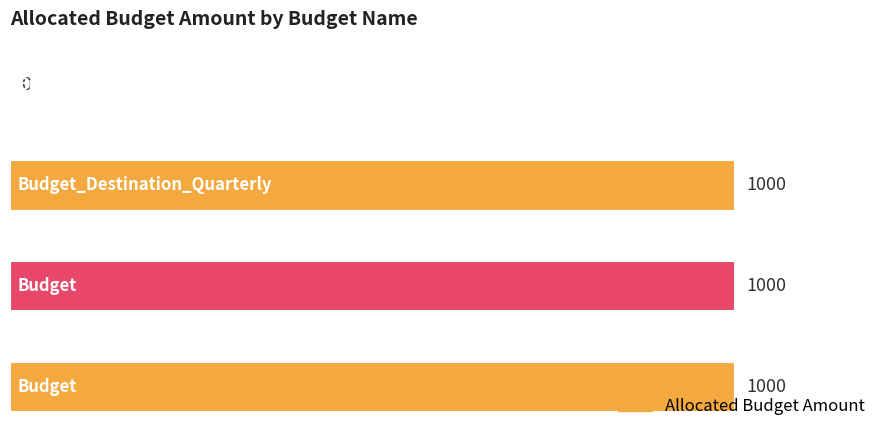

What is the maximum value shown in the chart?

1000